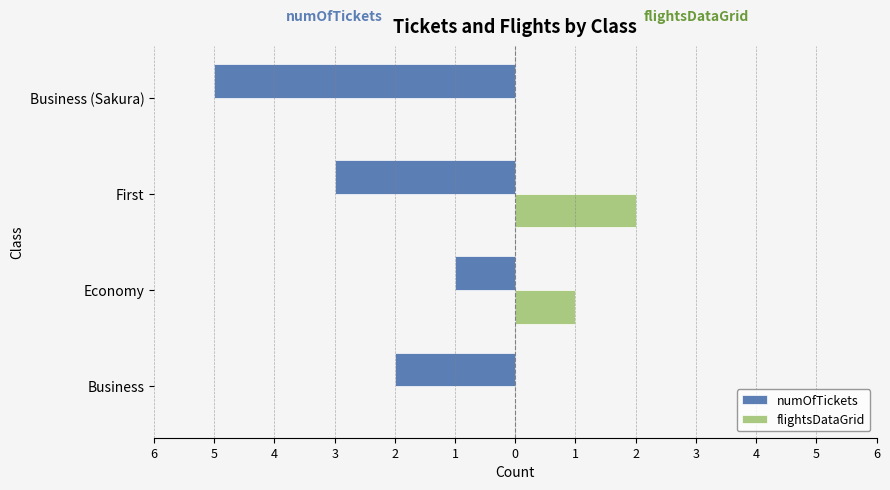

Reading right to left, what are all the values shown in this chart?

numOfTickets: -5	-3	-1	-2
flightsDataGrid: 0	2	1	0